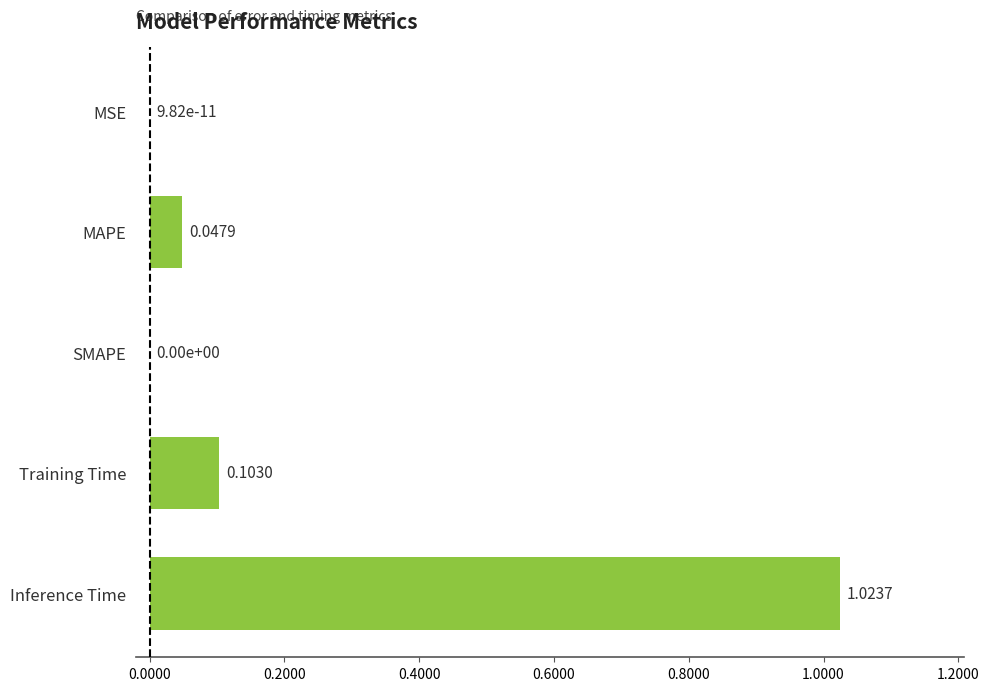

Are the bars horizontal?

Yes